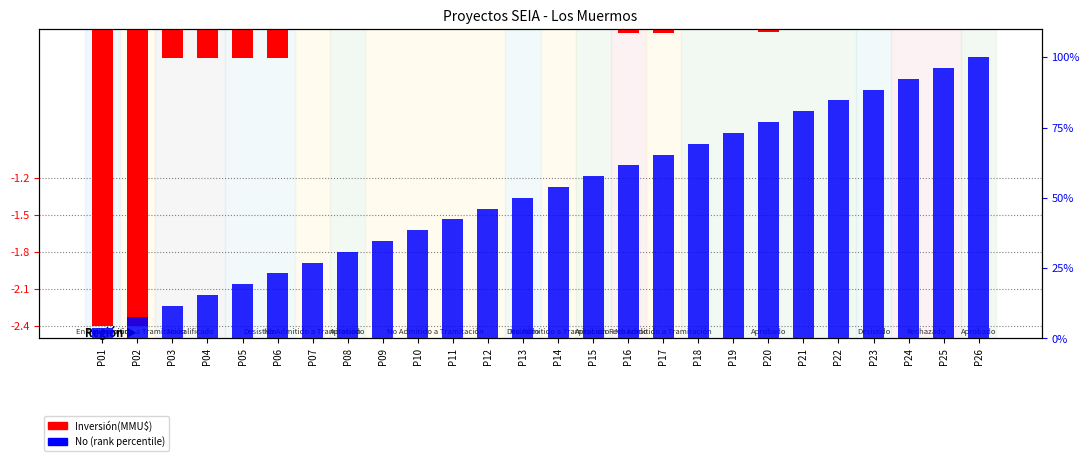

Reading left to right, what are all the values shown in this chart?

Inversión(MMU$): P01=-2.4	P02=-2.4	P03=-0.2	P04=-0.2	P05=-0.2	P06=-0.2	P07=-0.0	P08=-0.0	P09=-0.0	P10=-0.0	P11=-0.0	P12=-0.0	P13=-0.0	P14=-0.0	P15=0.0	P16=-0.0	P17=-0.0	P18=-0.0	P19=0.0	P20=-0.0	P21=-0.0	P22=-0.0	P23=-0.0	P24=-0.0	P25=0.0	P26=-0.0
No (rank): P01=3.8	P02=7.7	P03=11.5	P04=15.4	P05=19.2	P06=23.1	P07=26.9	P08=30.8	P09=34.6	P10=38.5	P11=42.3	P12=46.2	P13=50.0	P14=53.8	P15=57.7	P16=61.5	P17=65.4	P18=69.2	P19=73.1	P20=76.9	P21=80.8	P22=84.6	P23=88.5	P24=92.3	P25=96.2	P26=100.0